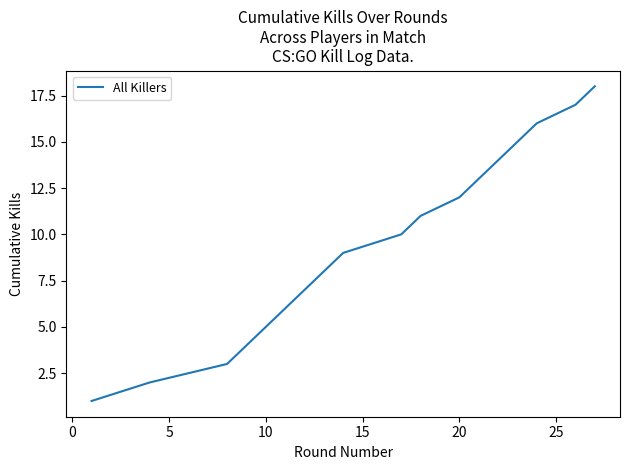

What is the difference between the maximum and minimum values?

17